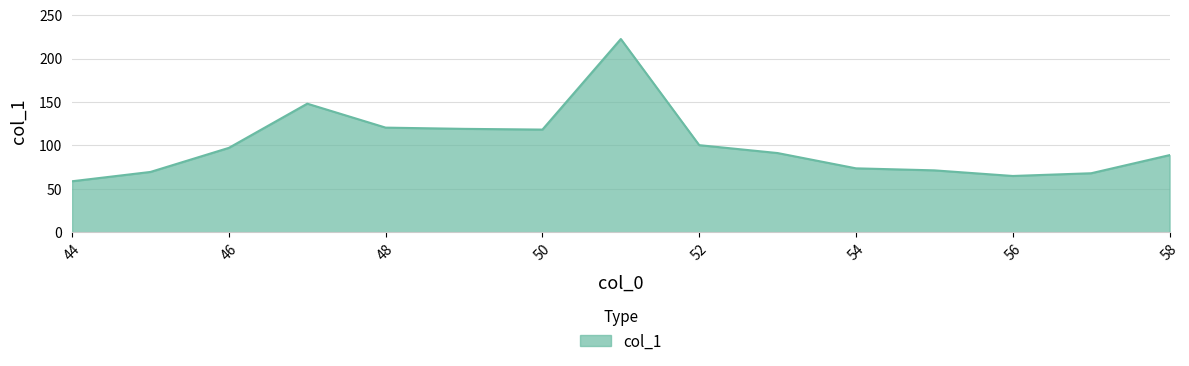

What is the minimum value shown in the chart?

58.7